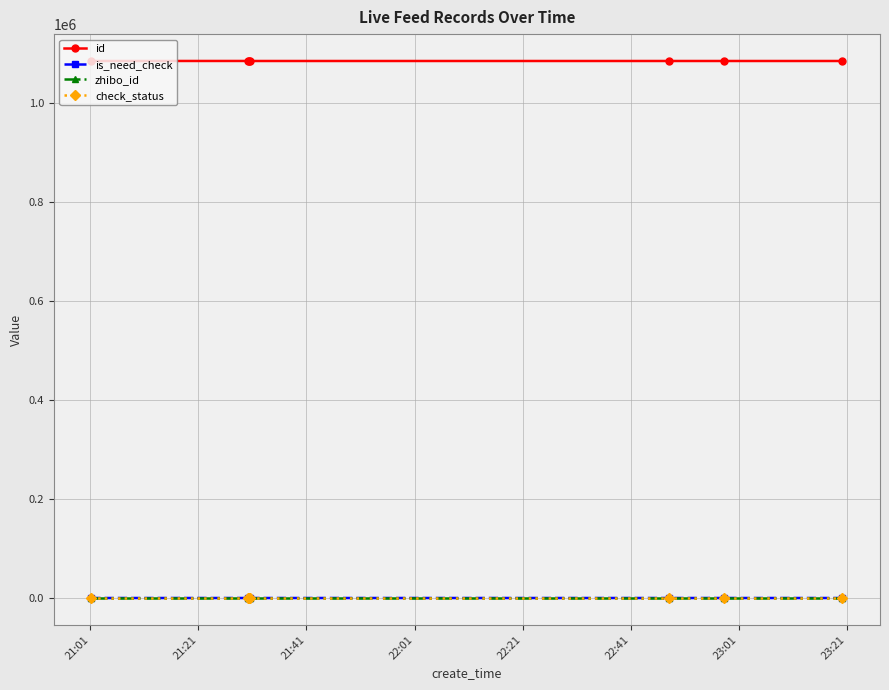

At how many categories does at least one series exceed 109845?

7